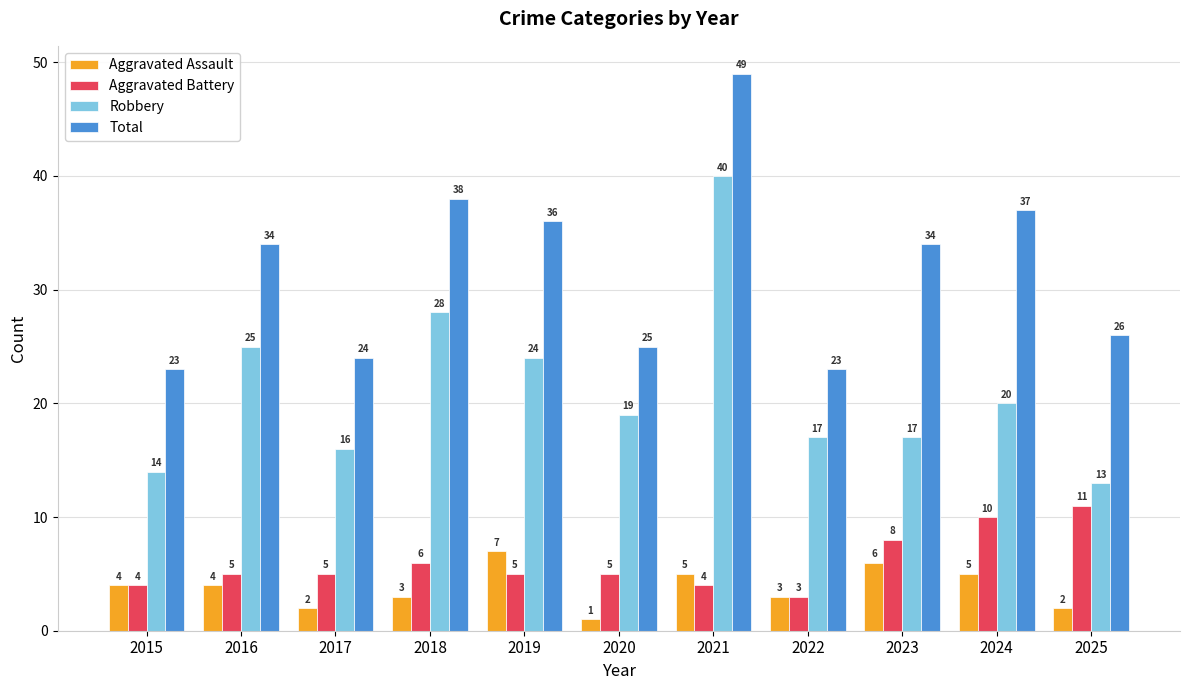

What is the total value across all series at 2016?

68